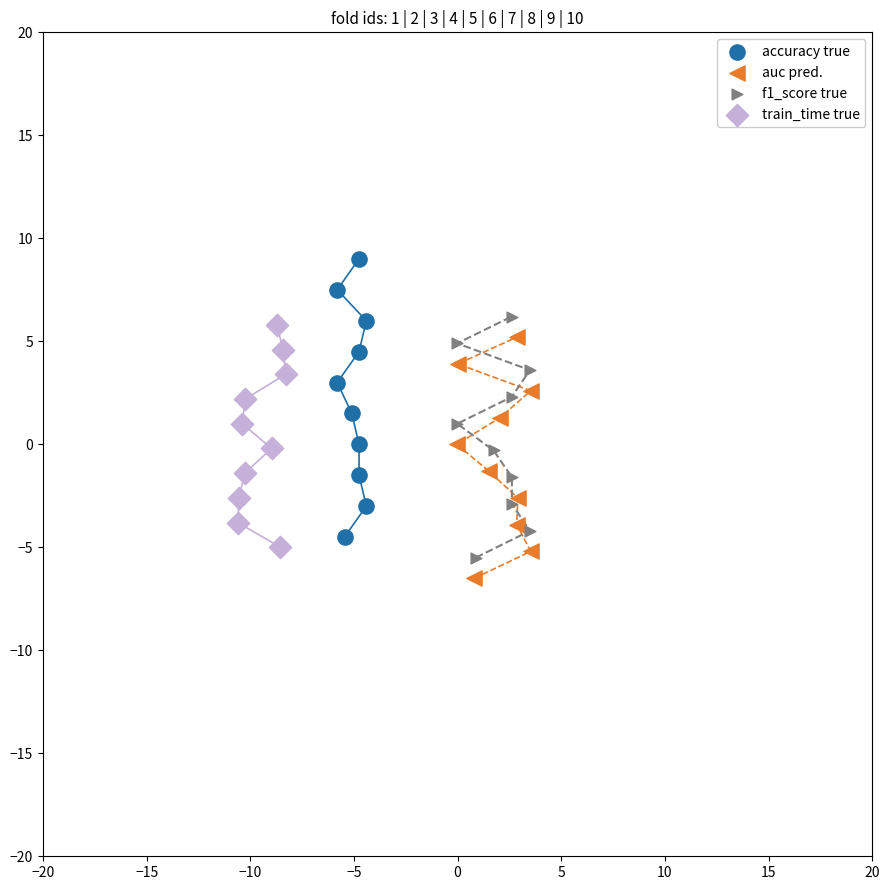

Which series has the widest spread of Y values?

accuracy true